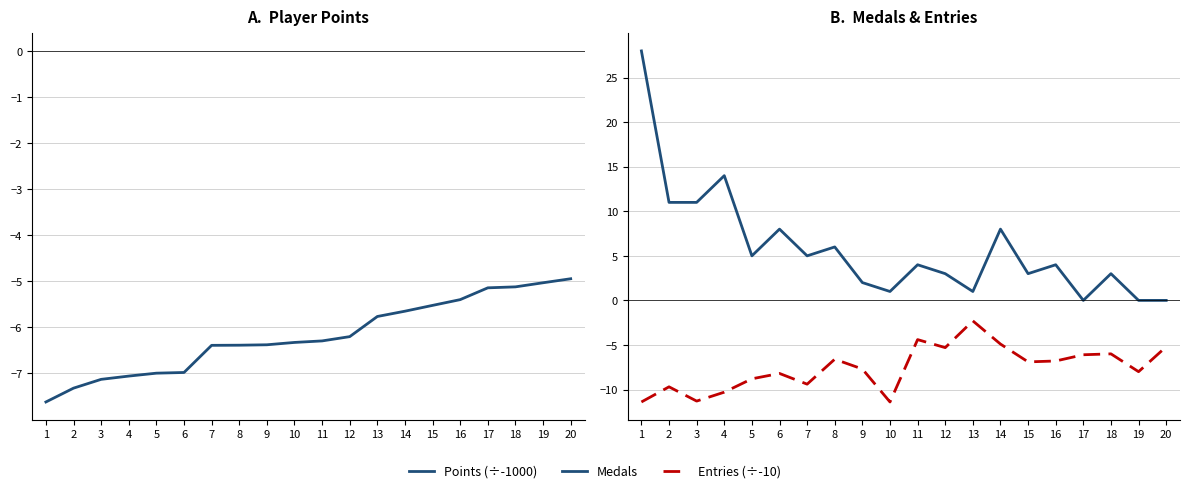

True or false: Medals and Entries (÷-10) intersect in this chart.

False